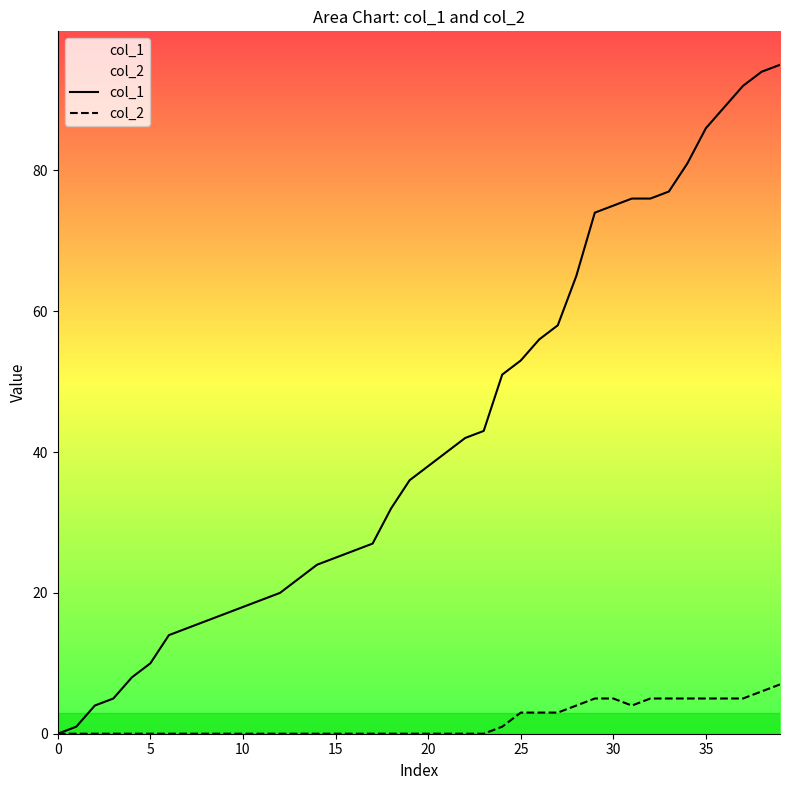

At which category is the sum across all series the highest?

39